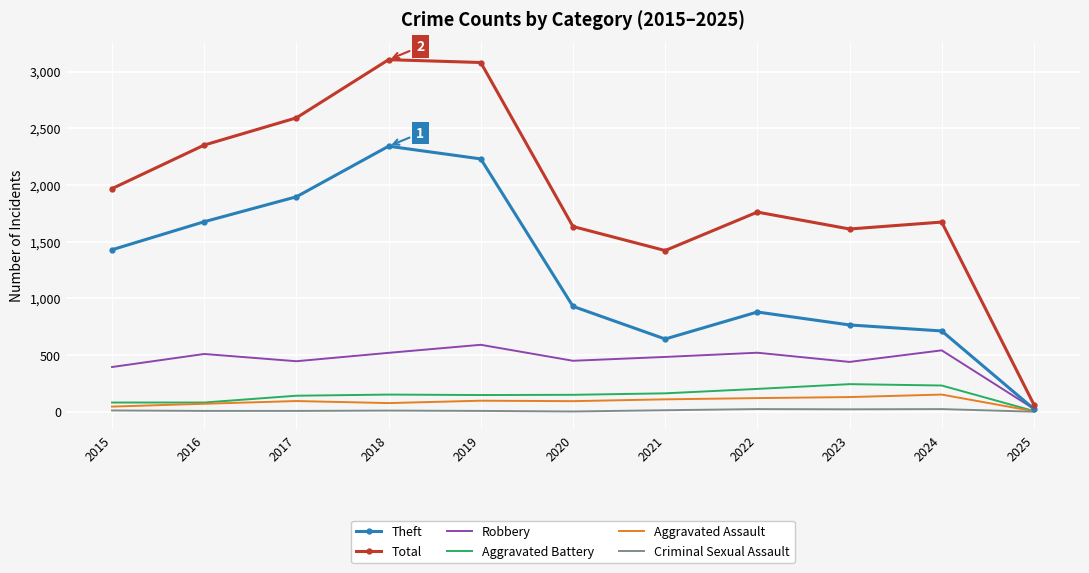

What is the sum of all Total values?

21263